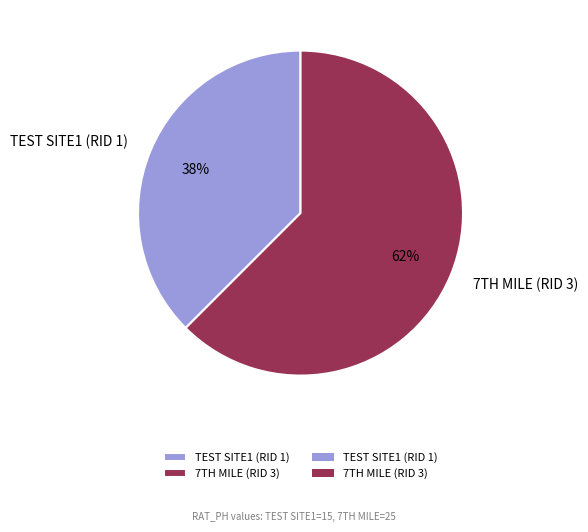

How many segments does this pie chart have?

2